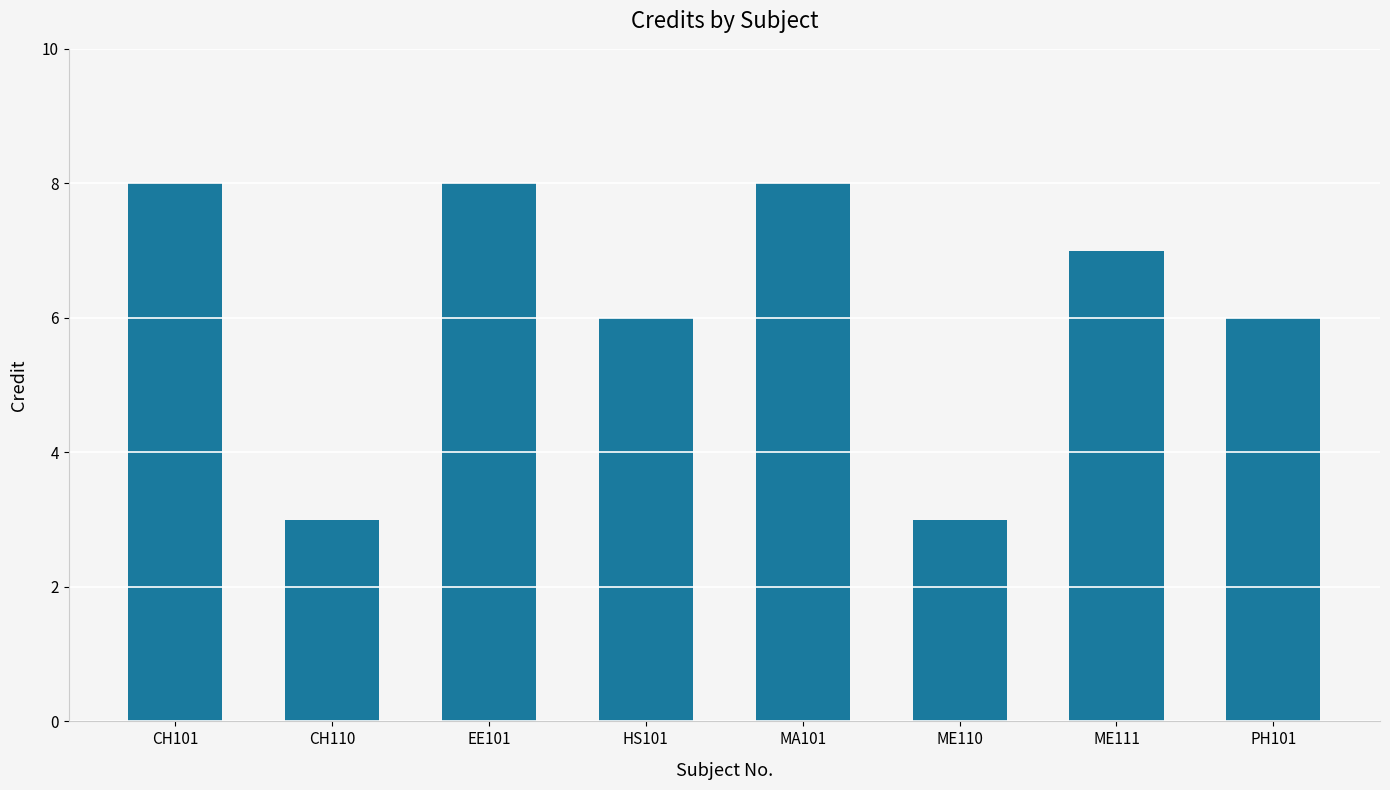

Does the chart contain any negative values?

No